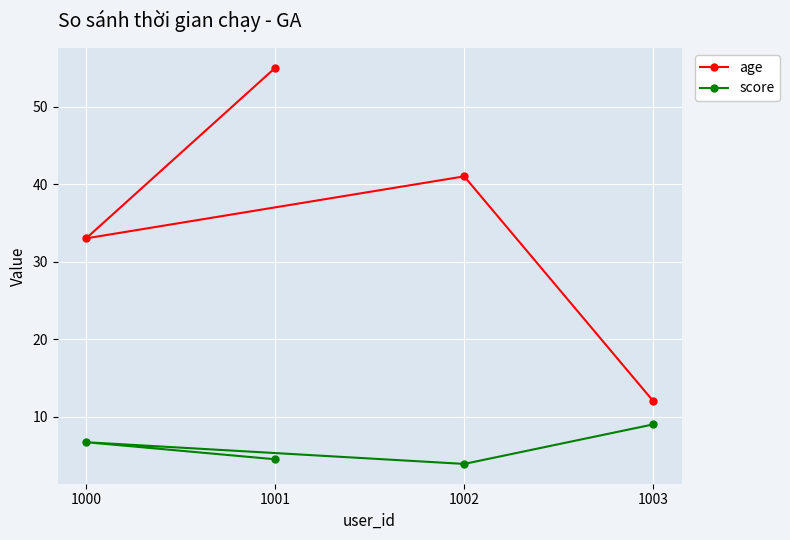

Read the score value at 1003.

9.0